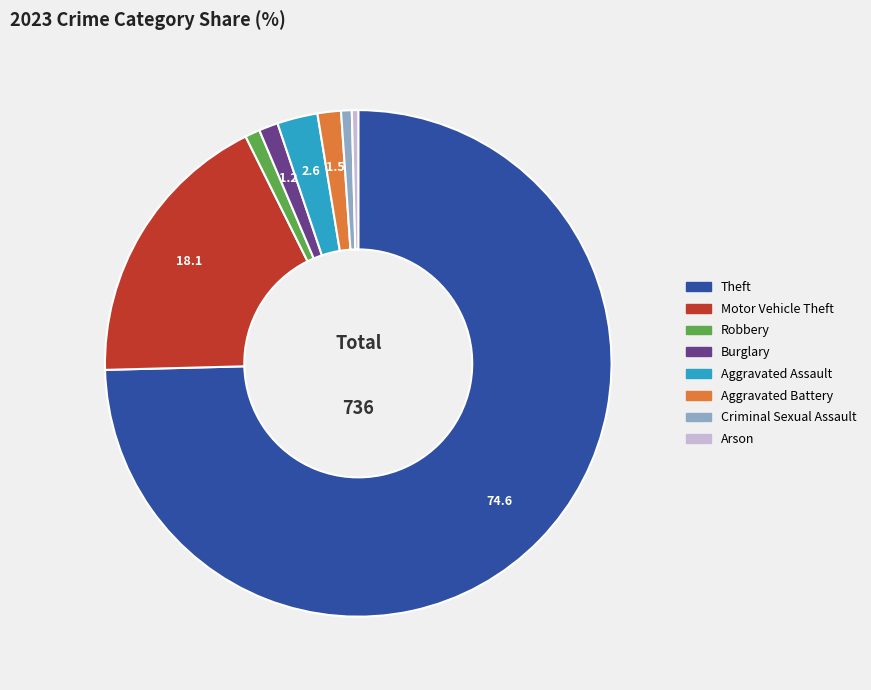

Is there any slice that represents more than half of the pie?

Yes